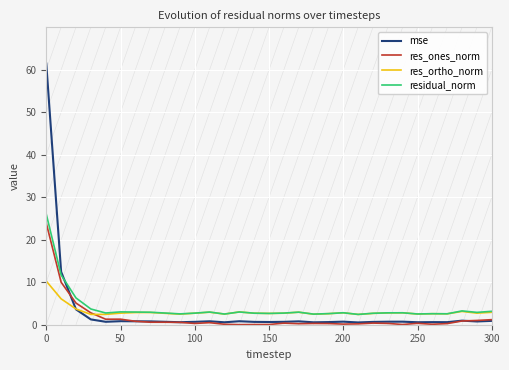

How many intersections are there between residual_norm and mse?

1